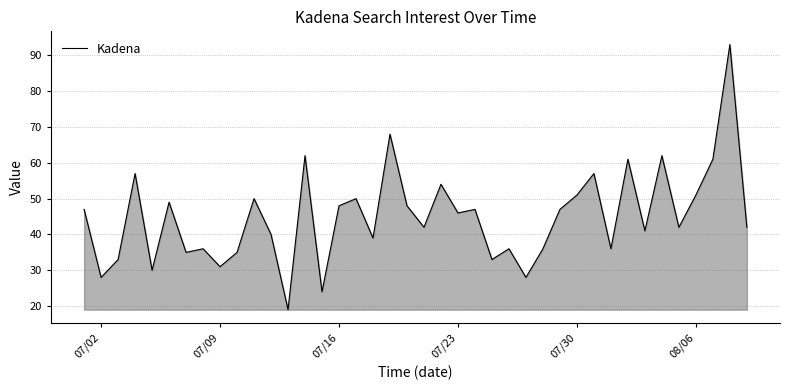

What is the maximum value shown in the chart?

93